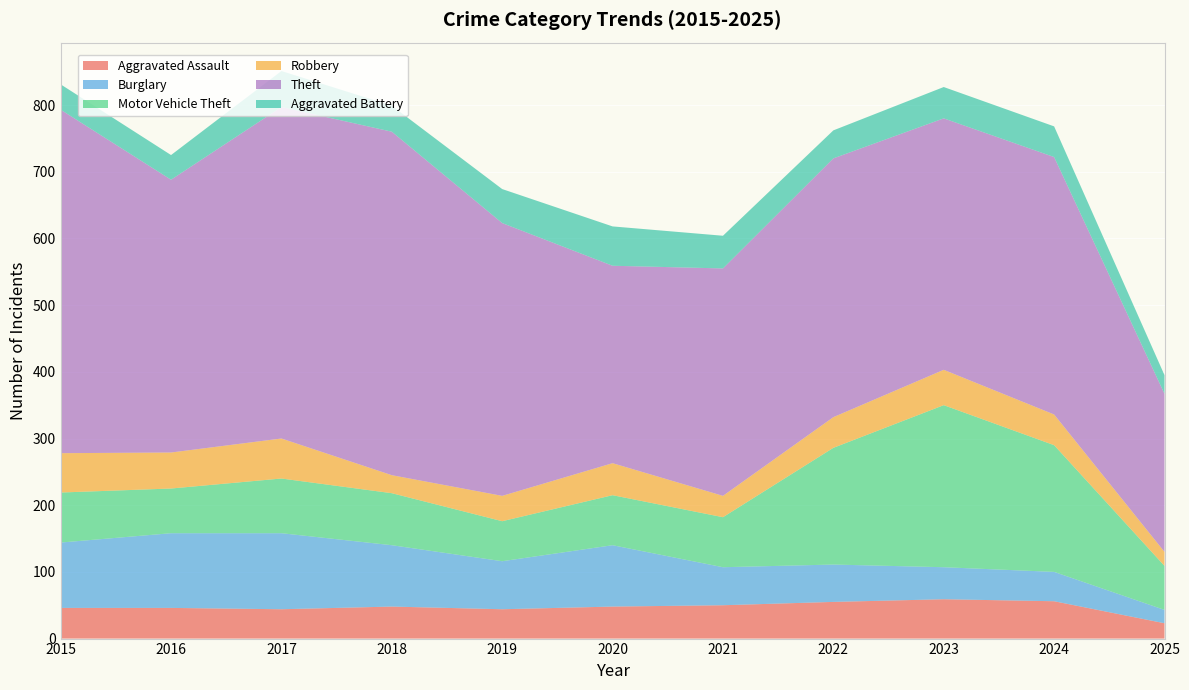

Reading left to right, list all the values displayed in this chart.

Aggravated Assault: 2015=46	2016=46	2017=44	2018=48	2019=44	2020=48	2021=50	2022=55	2023=59	2024=56	2025=23
Burglary: 2015=98	2016=112	2017=114	2018=92	2019=72	2020=92	2021=57	2022=56	2023=48	2024=44	2025=20
Motor Vehicle Theft: 2015=75	2016=67	2017=82	2018=78	2019=60	2020=75	2021=75	2022=175	2023=243	2024=190	2025=66
Robbery: 2015=59	2016=54	2017=60	2018=27	2019=38	2020=48	2021=32	2022=46	2023=53	2024=46	2025=21
Theft: 2015=515	2016=409	2017=497	2018=515	2019=409	2020=296	2021=341	2022=388	2023=377	2024=386	2025=237
Aggravated Battery: 2015=38	2016=37	2017=54	2018=39	2019=51	2020=59	2021=49	2022=42	2023=47	2024=46	2025=28